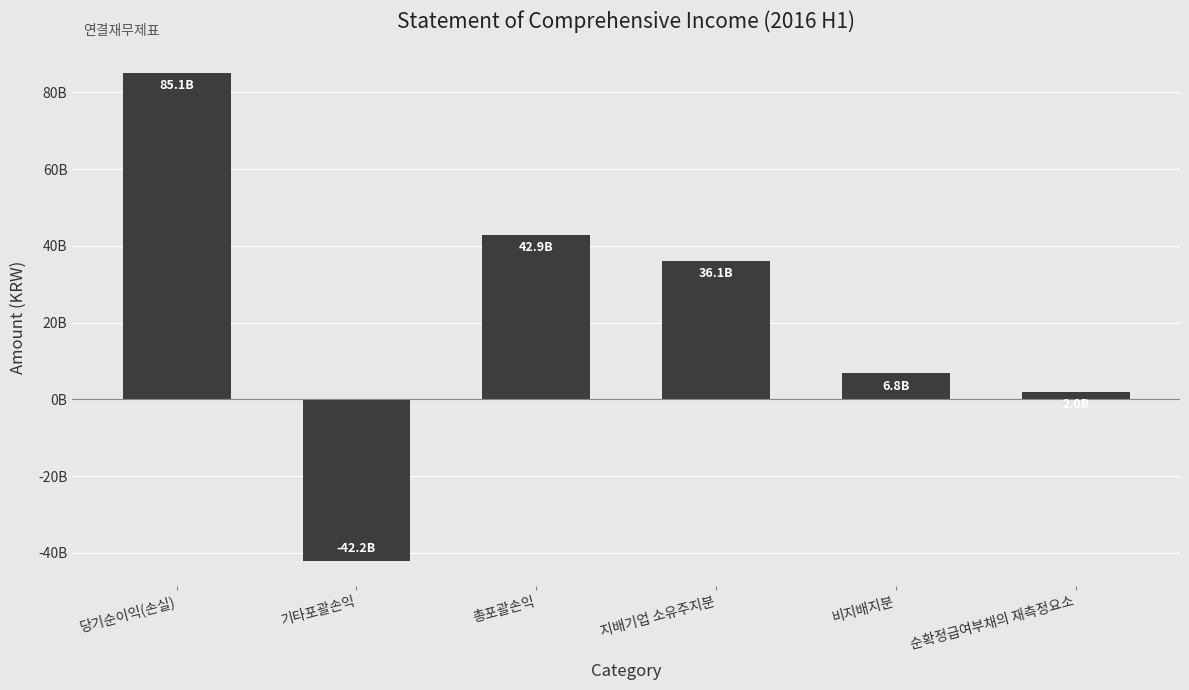

What is the change in value from 비지배지분 to 순확정급여부채의 재측정요소?

-4855420773